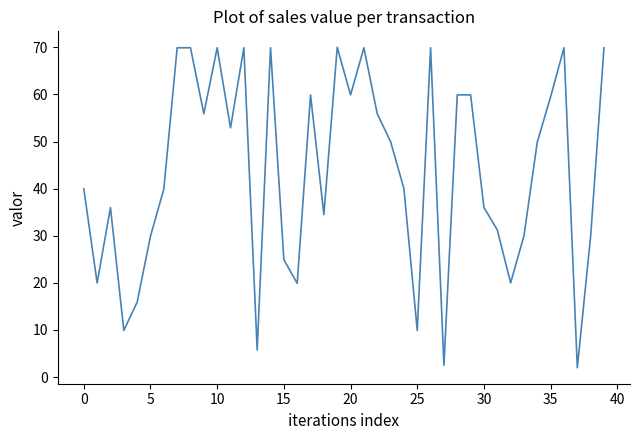

What is the minimum value shown in the chart?

2.0